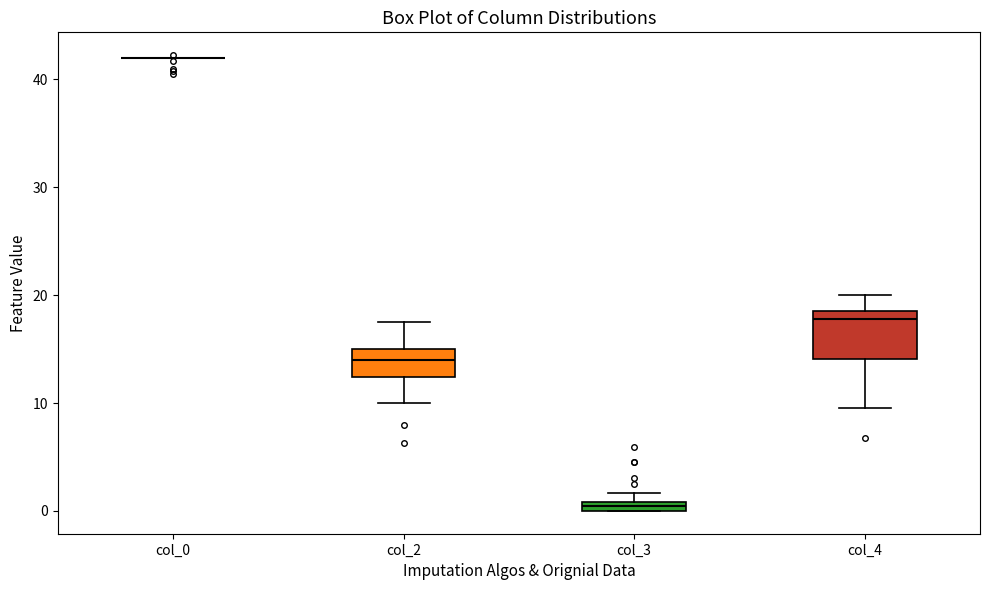

Where is the upper edge of the box for col_3 on the y-axis? The values are not printed on the chart, so give them approximately, as read against the axis.

1